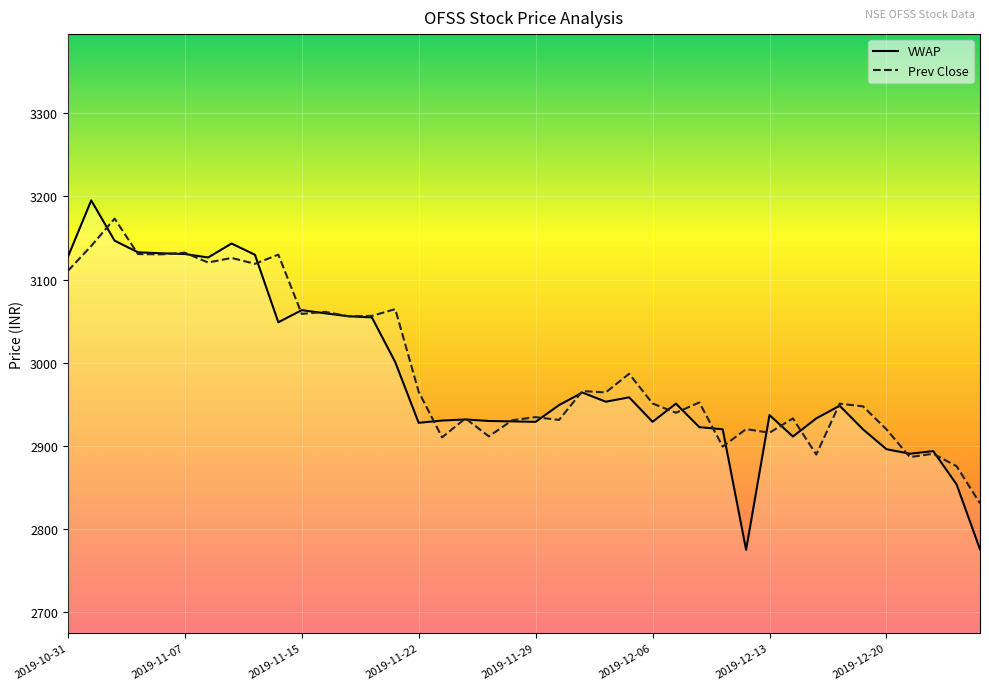

What is the average value of the Prev Close series?

2993.7